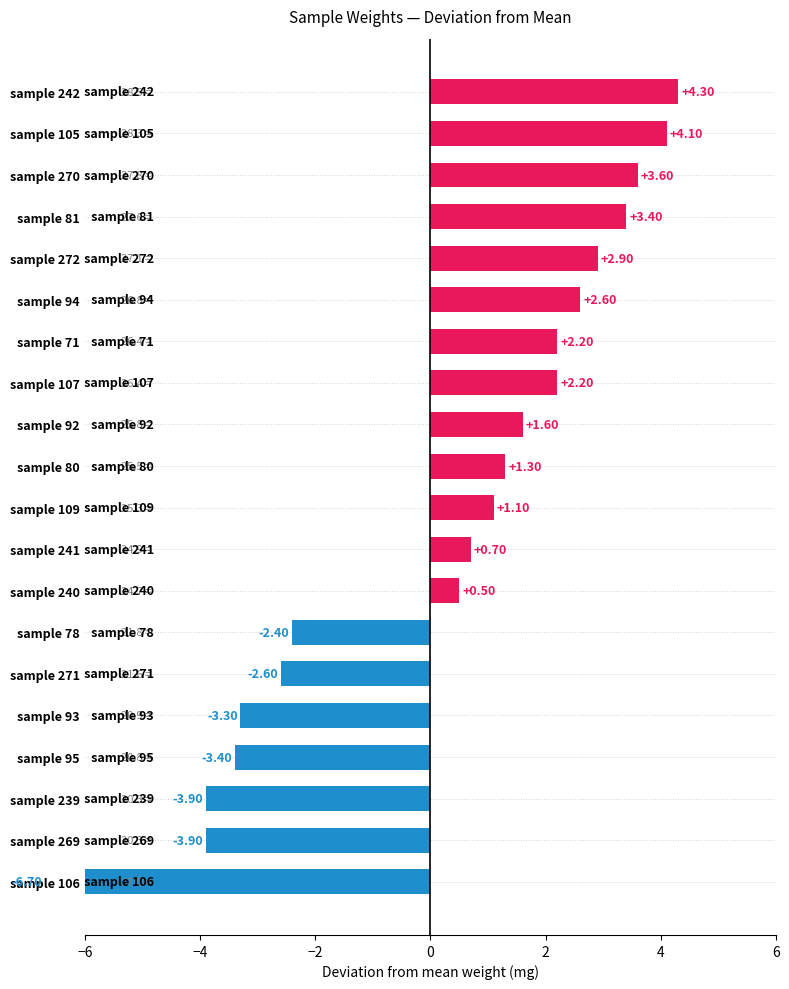

True or false: the data shows 40.8 at 80.

False